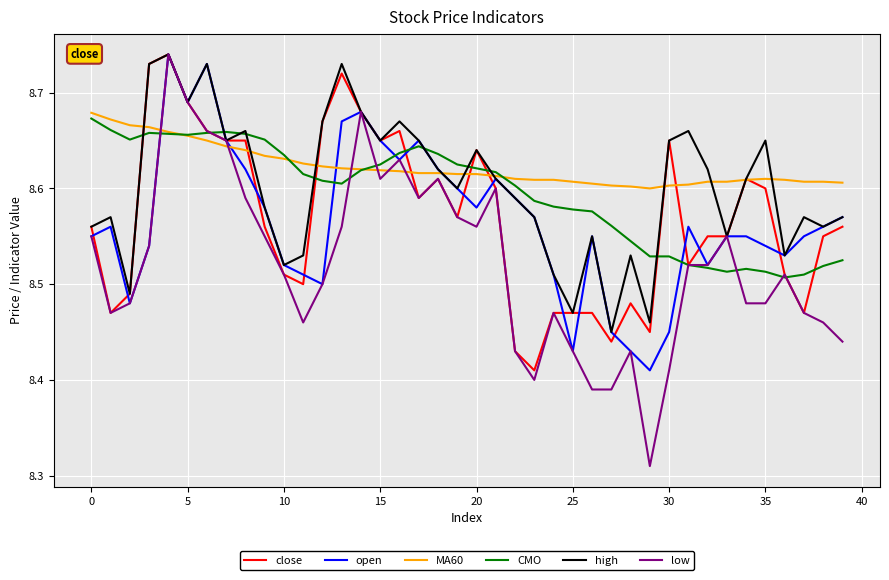

Which series has the largest total across all categories?

MA60